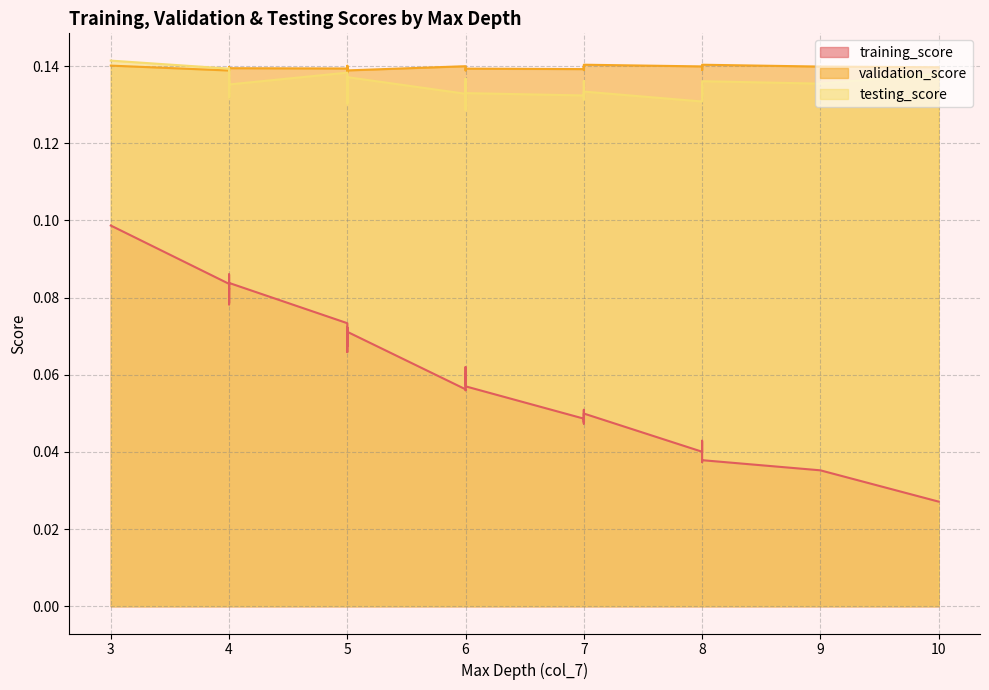

Does the chart display data point markers on the line(s)?

No